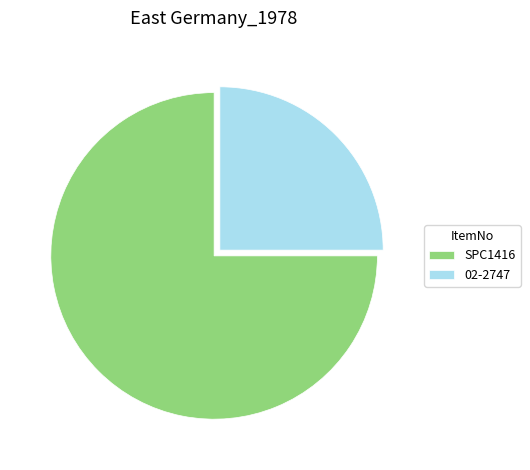

Does any single category account for the majority?

Yes